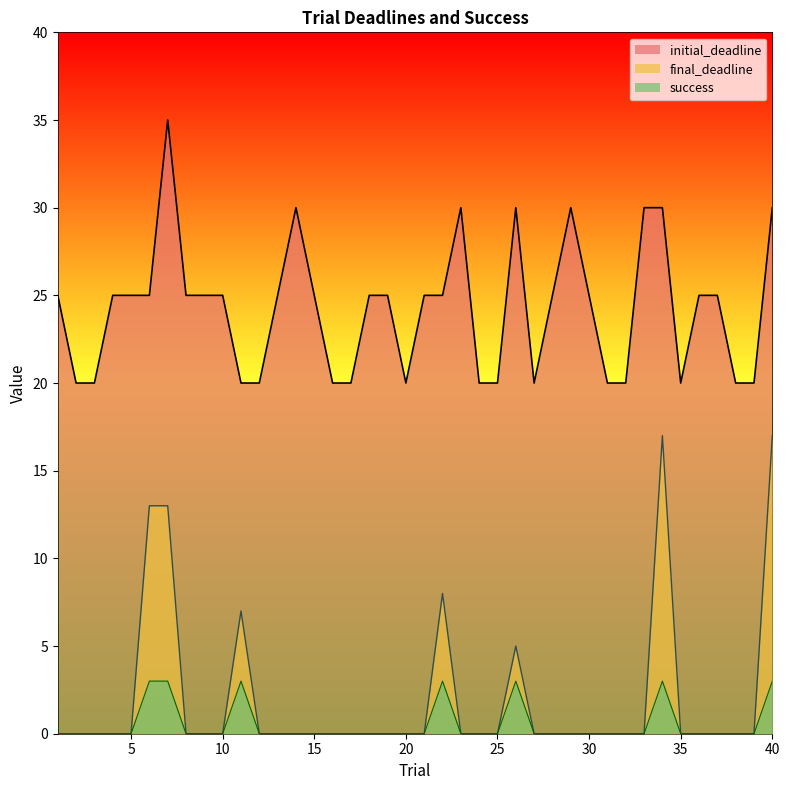

Is it true that success equals 3 at 40?

True